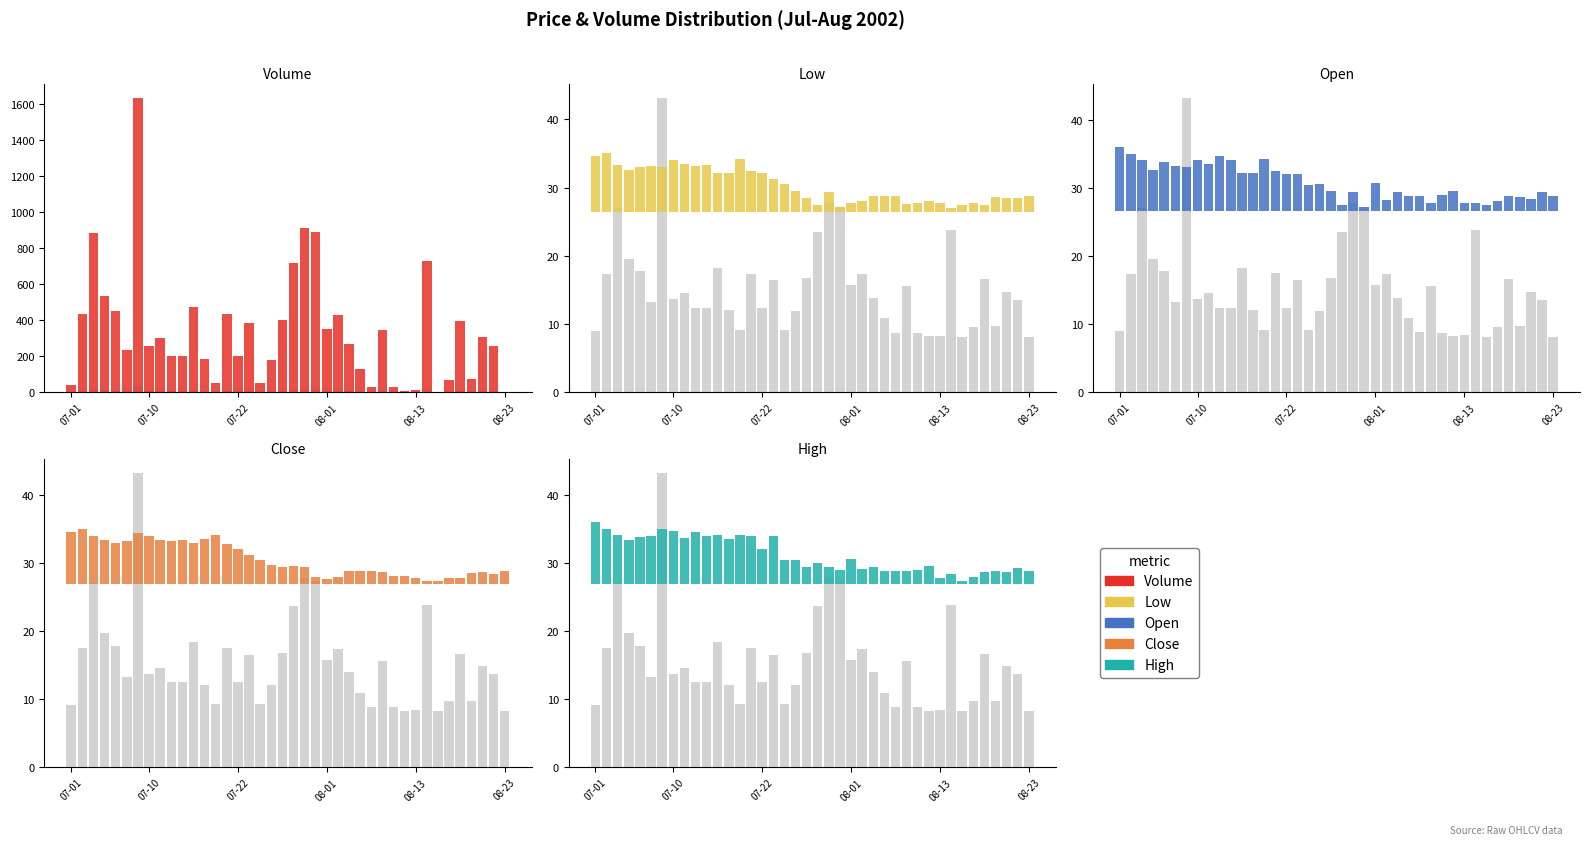

Rank the series by their maximum value, from highest to lowest.

Volume, Open, High, Low, Close